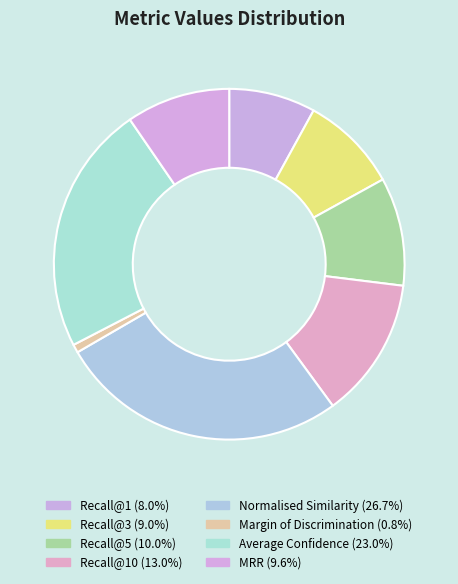

How many segments does this pie chart have?

8